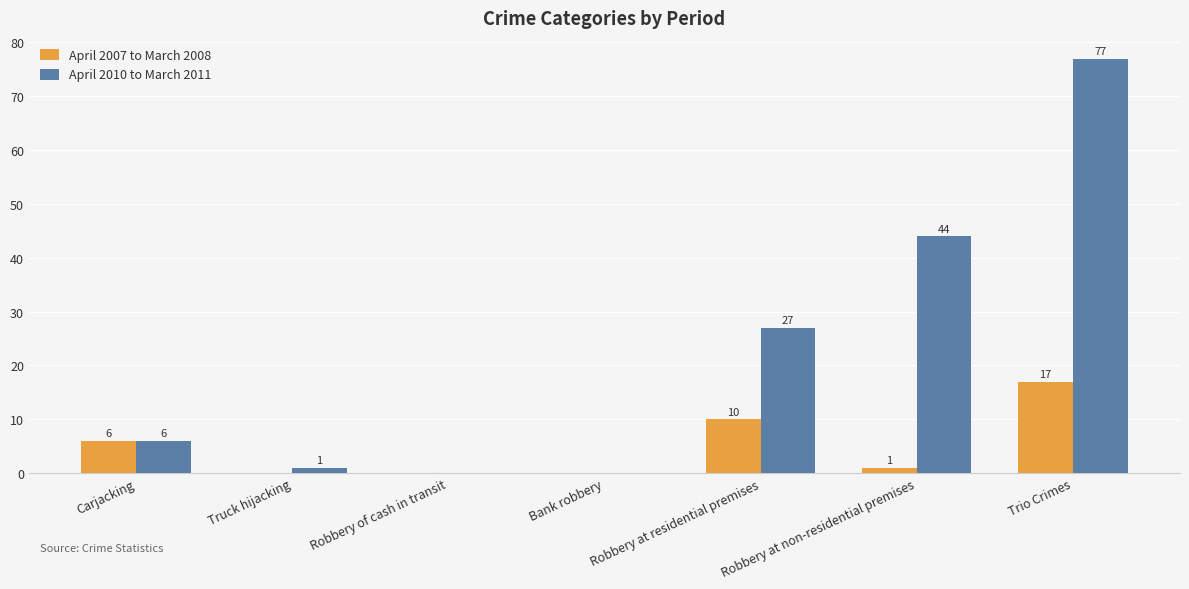

True or false: April 2007 to March 2008 has a value of 27 at Trio Crimes.

False